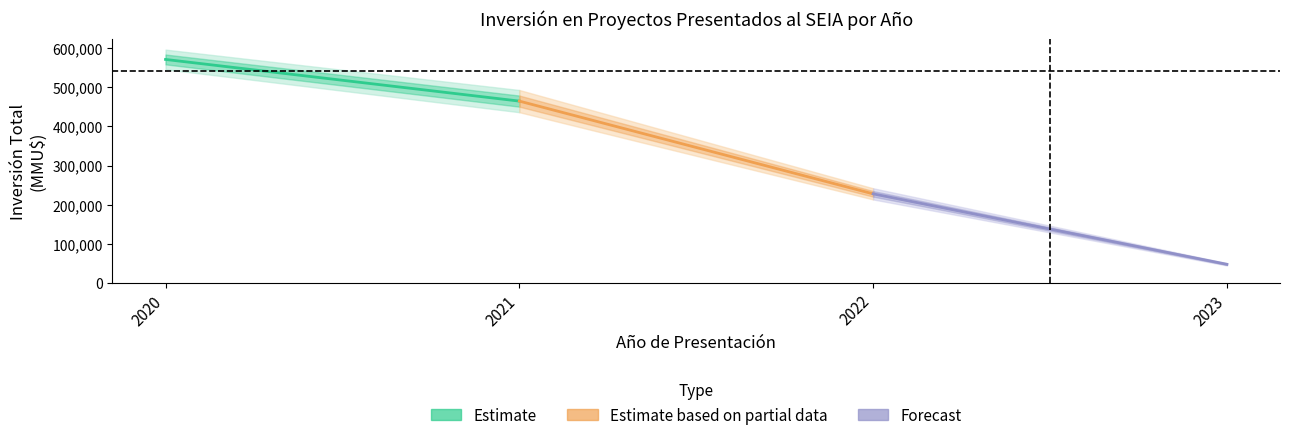

List the series in order of their overall mean, lowest first.

Forecast, Estimate based on partial data, Estimate